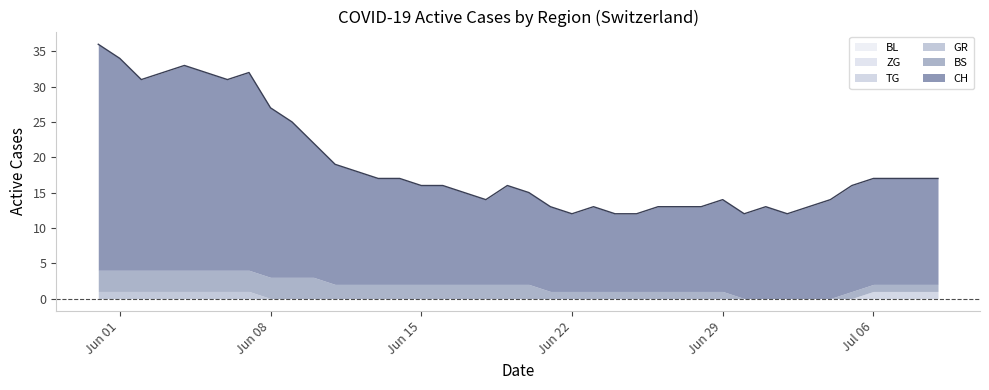

True or false: GR has a value of -1 at 21.

False